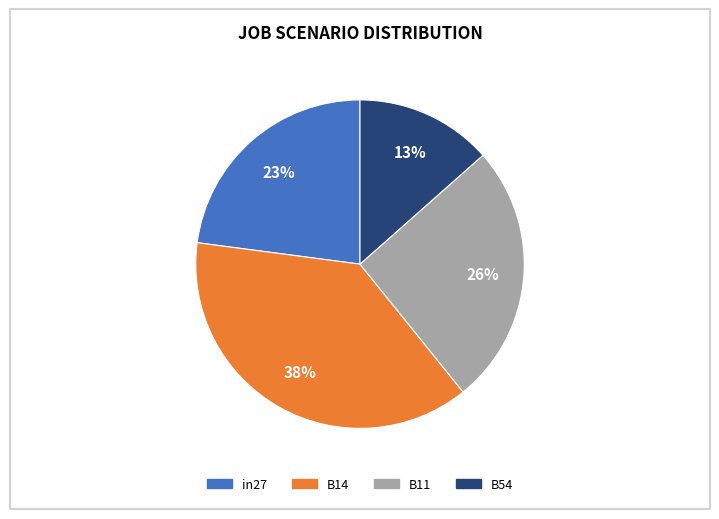

The in27 slice represents 30% of the pie. True or false?

False